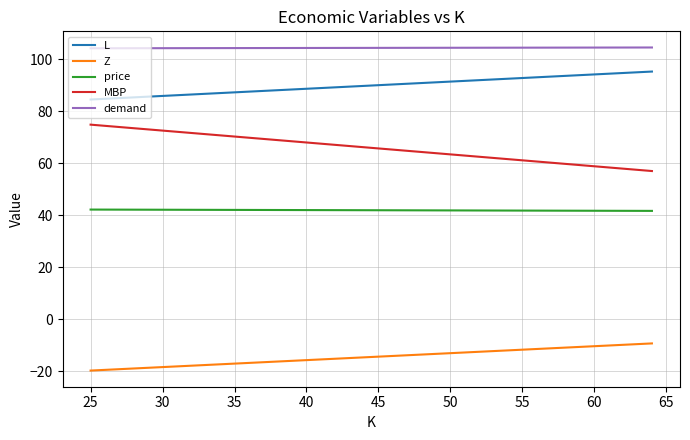

What is the maximum value for price?

42.2